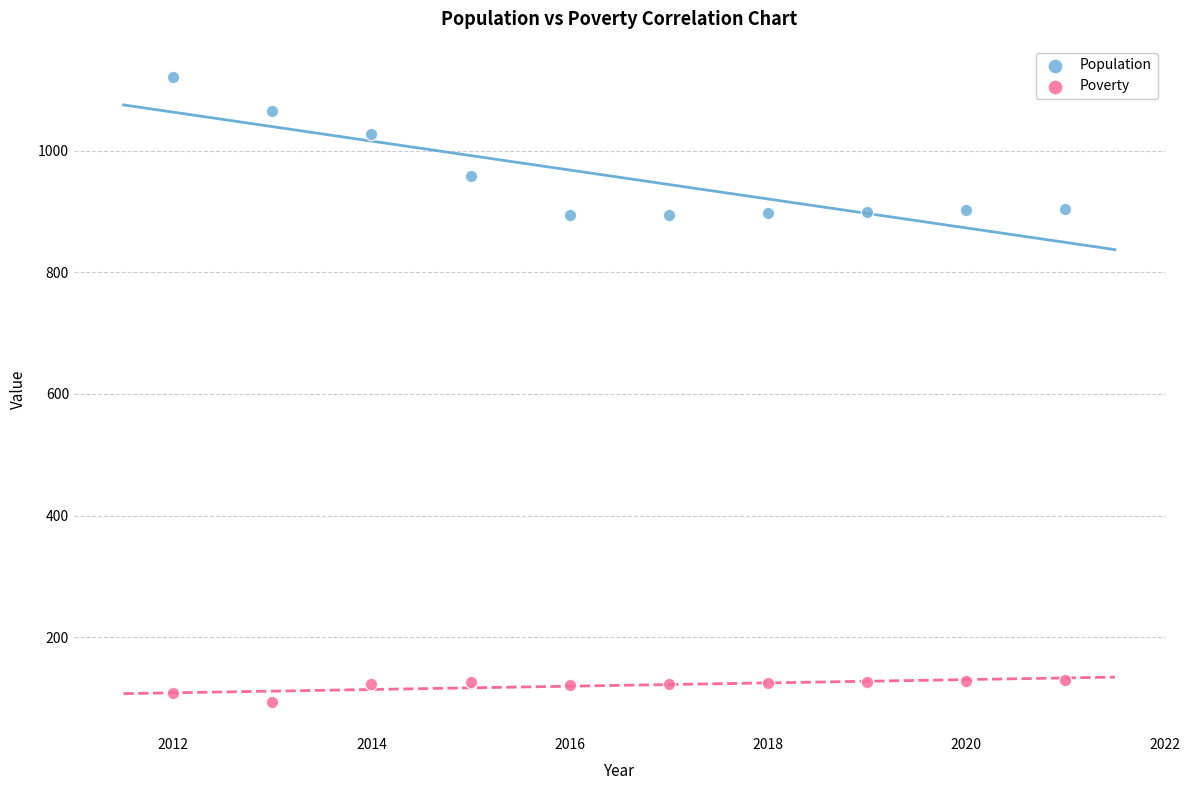

In the Population series, what Y value is closest to 1007?

1027